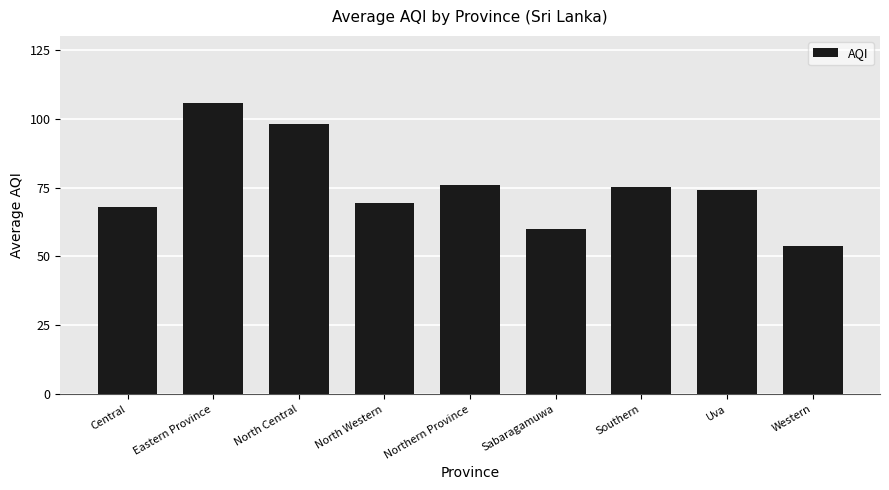

Does the chart contain stacked bars?

No